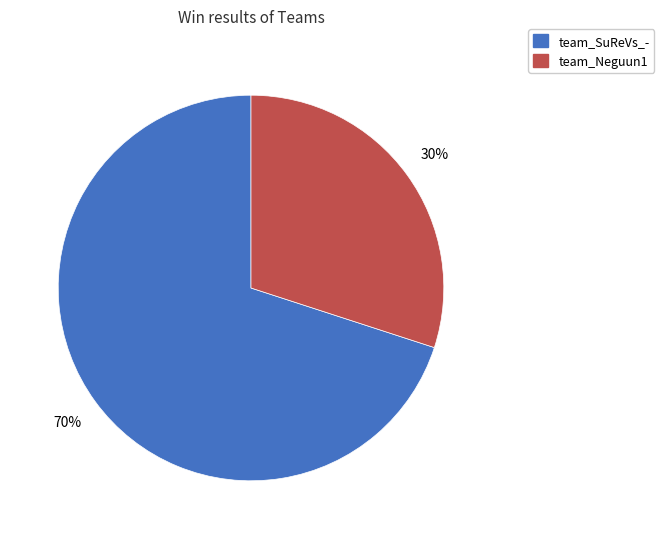

Which category has the biggest portion of the pie?

team_SuReVs_-